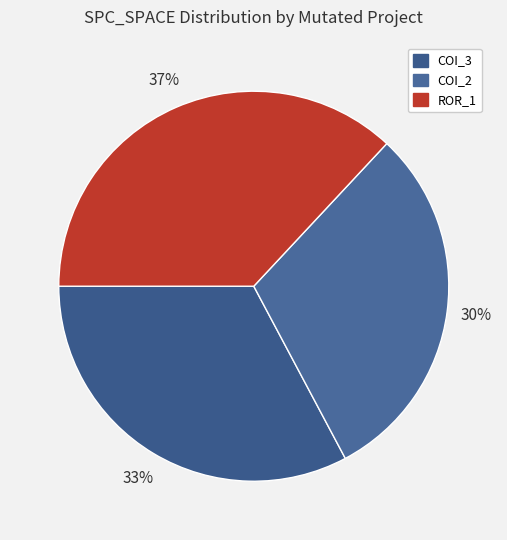

How many segments does this pie chart have?

3